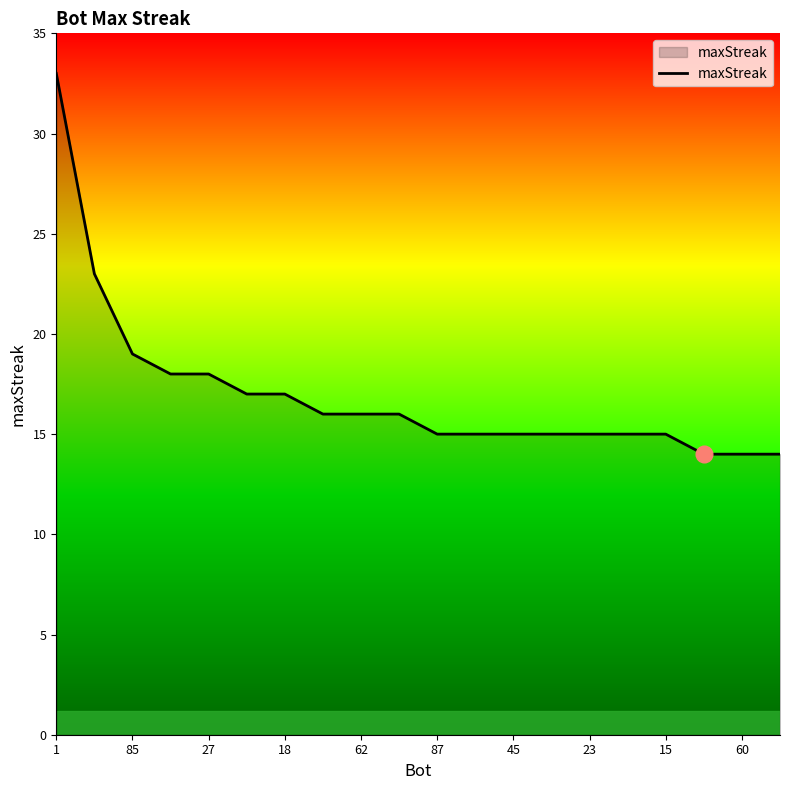

Does the chart have visible grid lines?

No